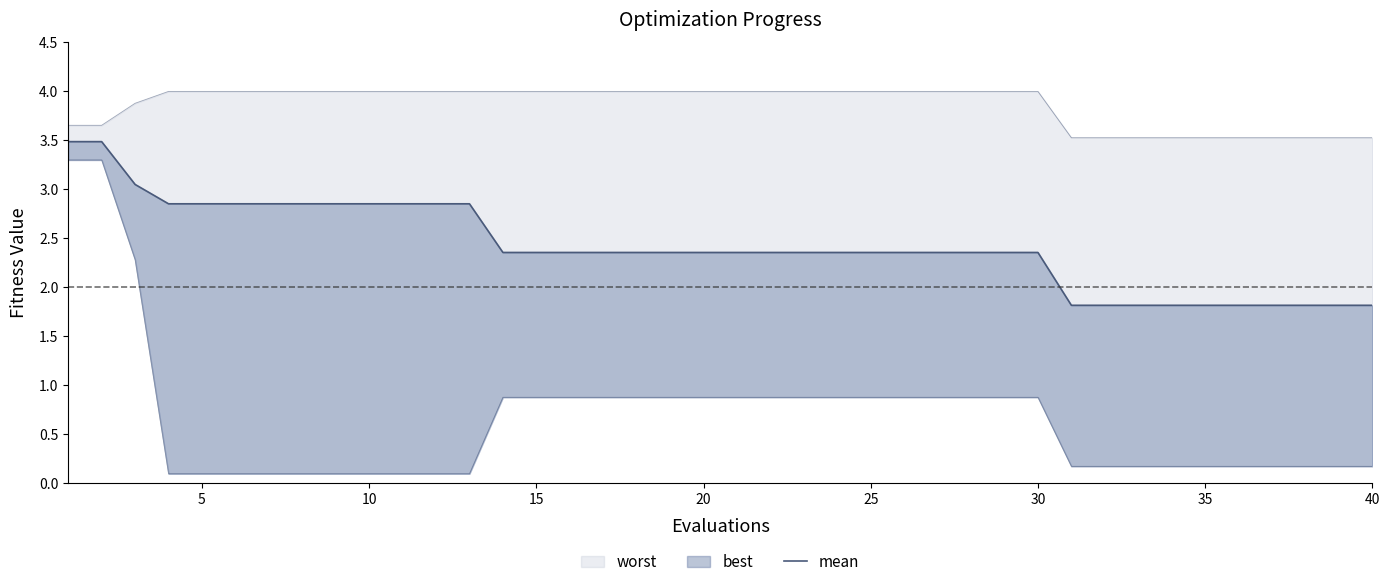

Count the number of values greater than 2.

30